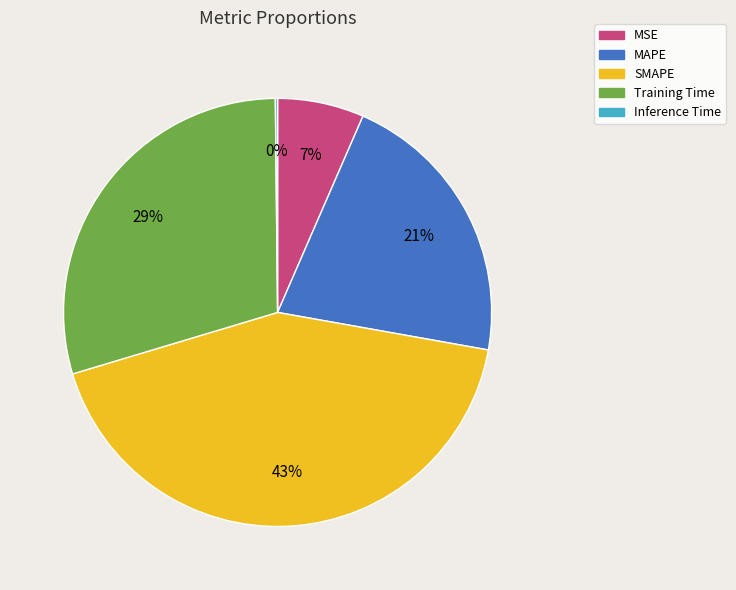

What is the largest slice in the pie chart?

SMAPE